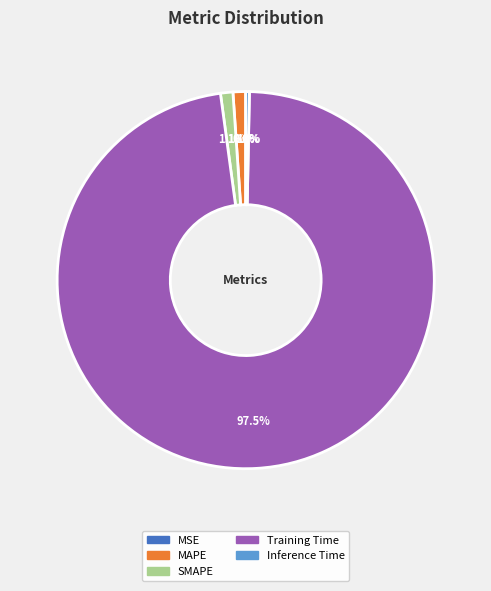

Does any single category account for the majority?

Yes